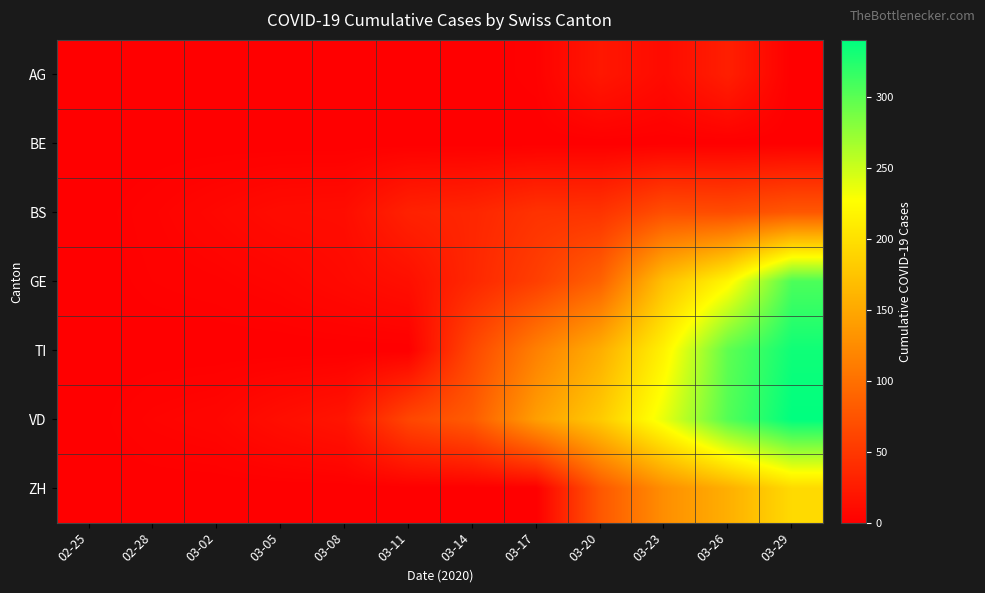

Reading left to right, what are all the values shown in this chart?

AG: 02-25=0	02-28=0	03-02=0	03-05=0	03-08=0	03-11=0	03-14=0	03-17=2	03-20=21	03-23=10	03-26=28	03-29=0
BE: 02-25=0	02-28=0	03-02=0	03-05=0	03-08=0	03-11=0	03-14=0	03-17=0	03-20=0	03-23=0	03-26=0	03-29=0
BS: 02-25=0	02-28=3	03-02=7	03-05=11	03-08=12	03-11=30	03-14=34	03-17=45	03-20=46	03-23=70	03-26=68	03-29=78
GE: 02-25=0	02-28=2	03-02=3	03-05=5	03-08=9	03-11=14	03-14=35	03-17=56	03-20=87	03-23=171	03-26=220	03-29=306
TI: 02-25=0	02-28=0	03-02=0	03-05=0	03-08=0	03-11=0	03-14=64	03-17=114	03-20=155	03-23=216	03-26=298	03-29=333
VD: 02-25=0	02-28=4	03-02=6	03-05=13	03-08=19	03-11=63	03-14=82	03-17=141	03-20=180	03-23=237	03-26=303	03-29=340
ZH: 02-25=0	02-28=0	03-02=0	03-05=0	03-08=0	03-11=0	03-14=0	03-17=0	03-20=78	03-23=127	03-26=156	03-29=194